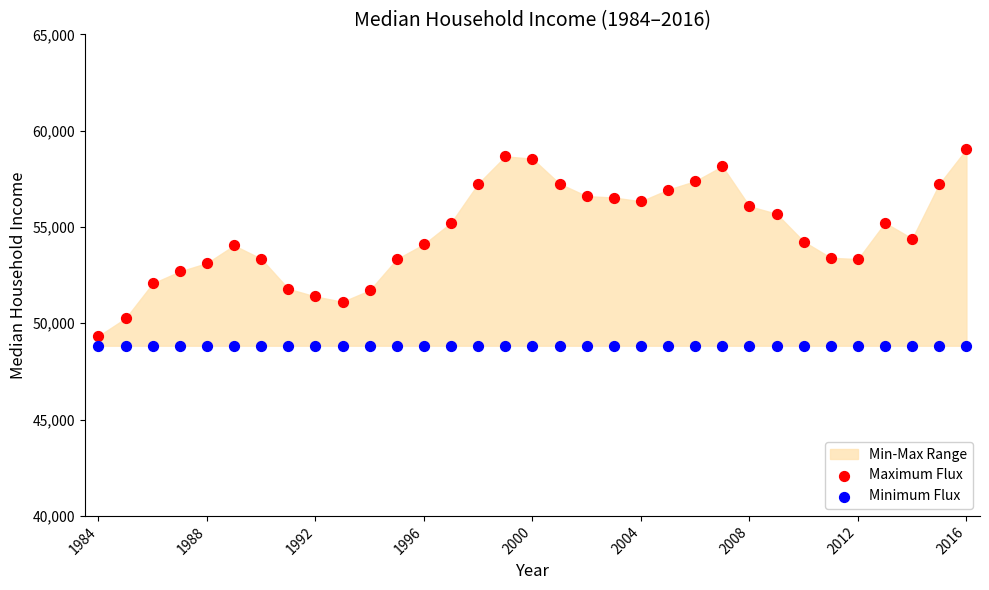

Which series reaches the maximum Y coordinate?

Maximum Flux